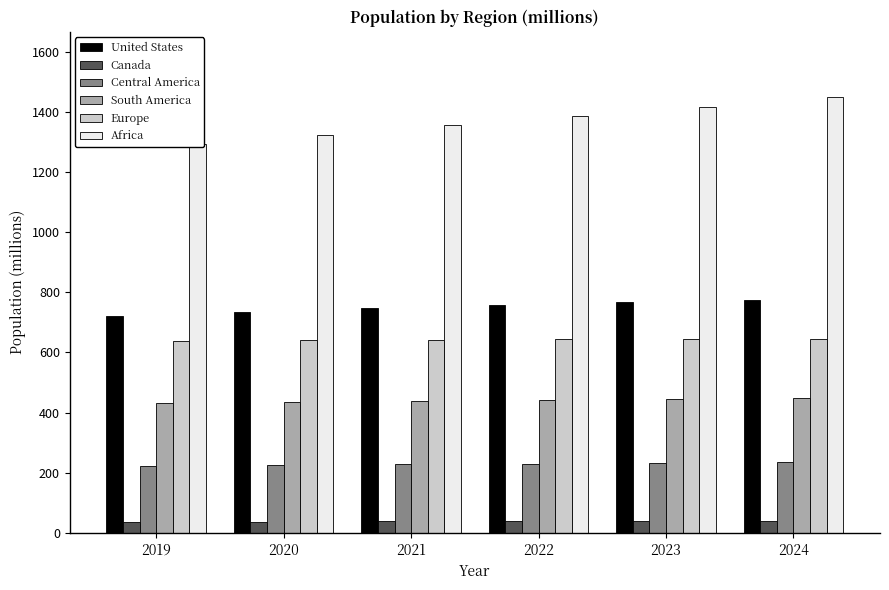

At which category is the sum across all series the highest?

2024